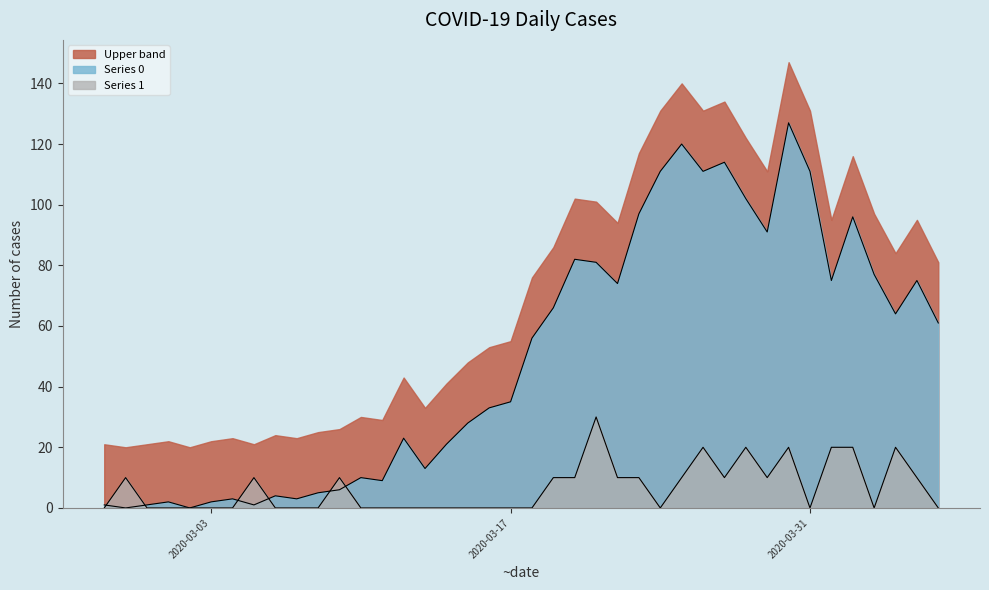

Reading right to left, transcribe all the data shown in this chart.

0: 61	75	64	77	96	75	111	127	91	102	114	111	120	111	97	74	81	82	66	56	35	33	28	21	13	23	9	10	6	5	3	4	1	3	2	0	2	1	0	1
1: 0	10	20	0	20	20	0	20	10	20	10	20	10	0	10	10	30	10	10	0	0	0	0	0	0	0	0	0	10	0	0	0	10	0	0	0	0	0	10	0